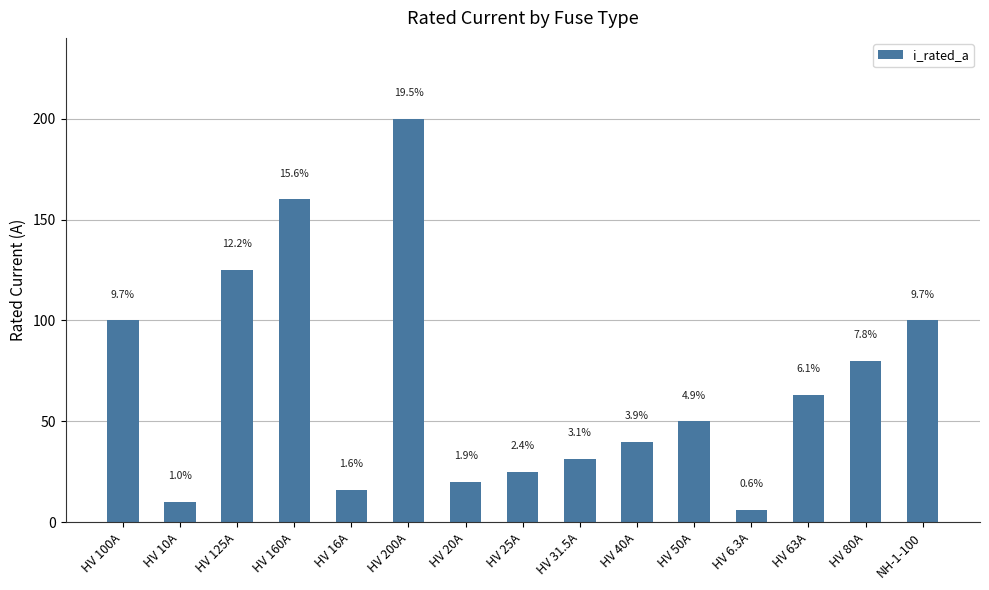

True or false: the data shows 125.0 at HV 125A.

True